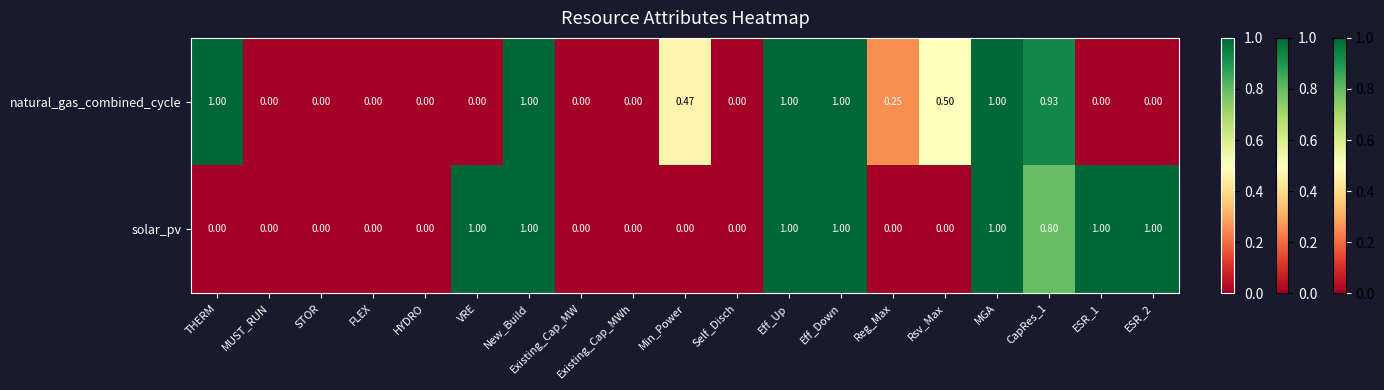

Which series has the largest total across all categories?

solar_pv